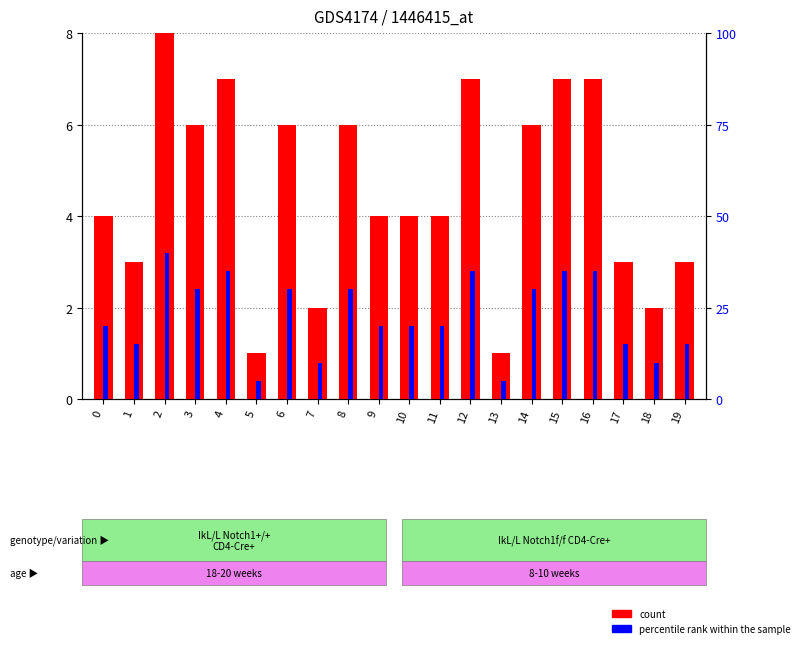

Are the bars horizontal?

No